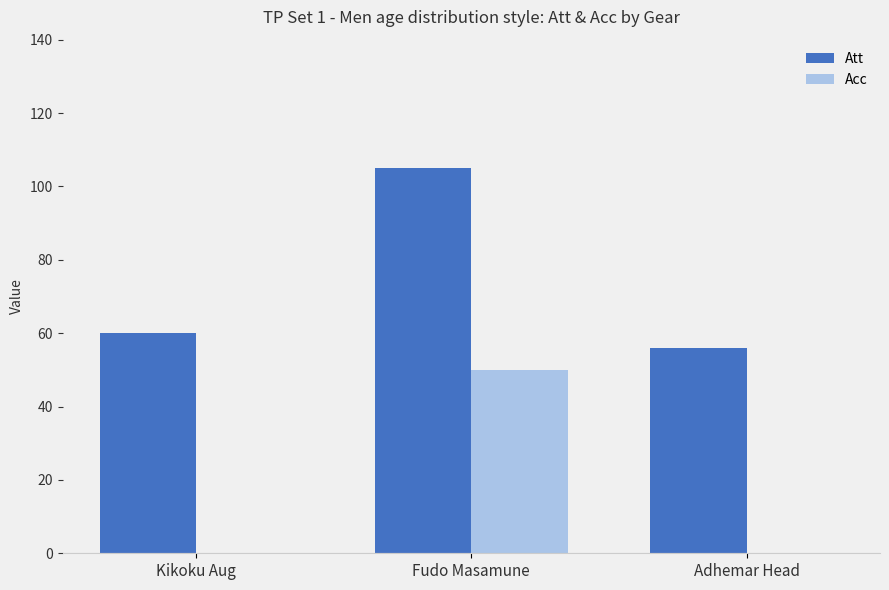

What is the difference between the Acc values at Kikoku Aug and Fudo Masamune?

50